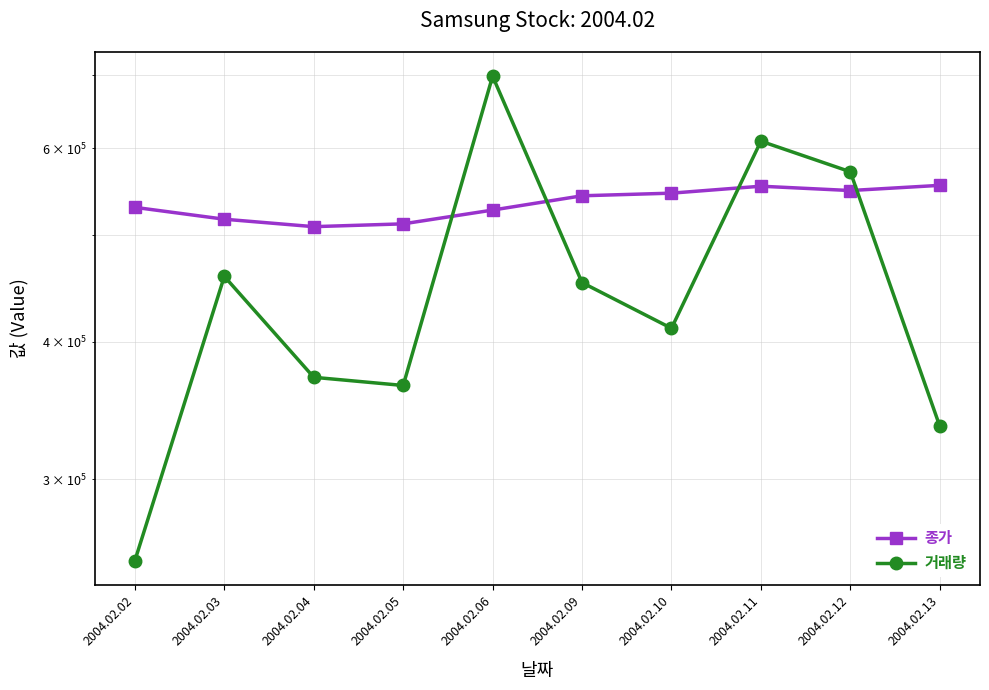

Where does the 거래량 series first go above 452758?

2004.02.03